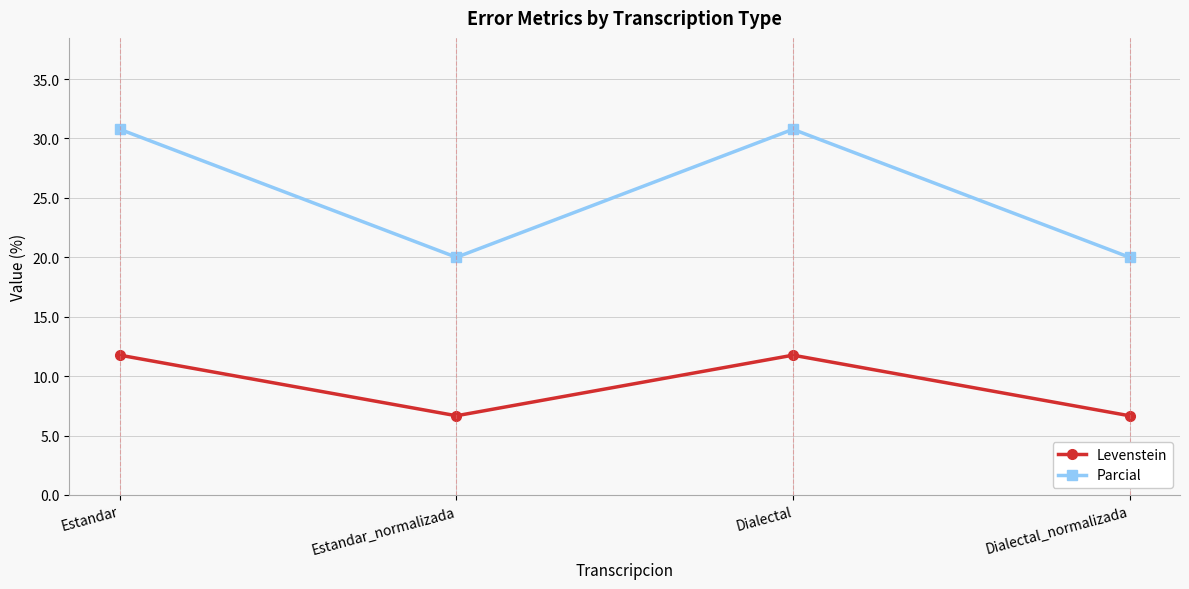

Rank the series by their average value, from lowest to highest.

Levenstein, Parcial